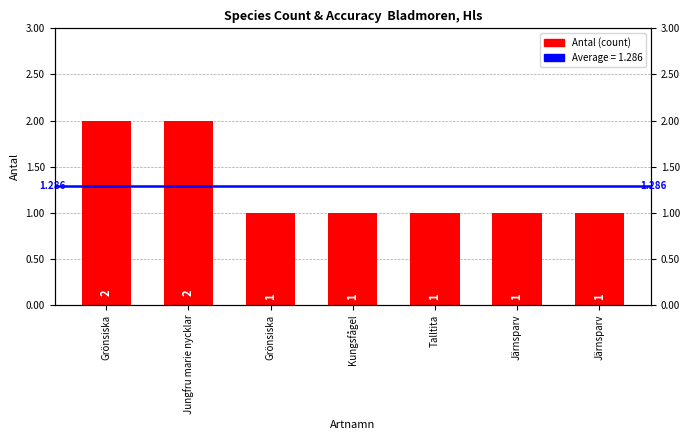

What is the difference between the maximum and second lowest values?

1